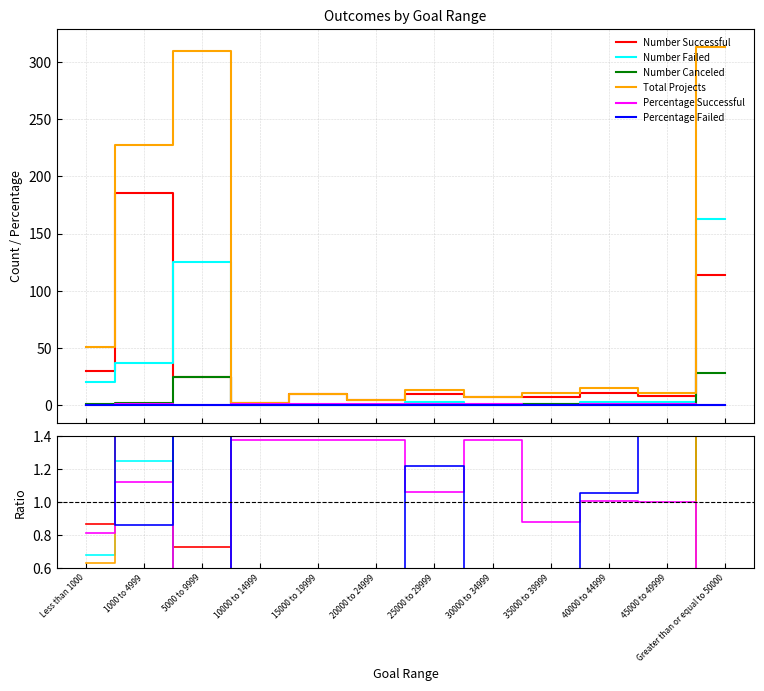

How many positive values does the Number Failed series have?

8